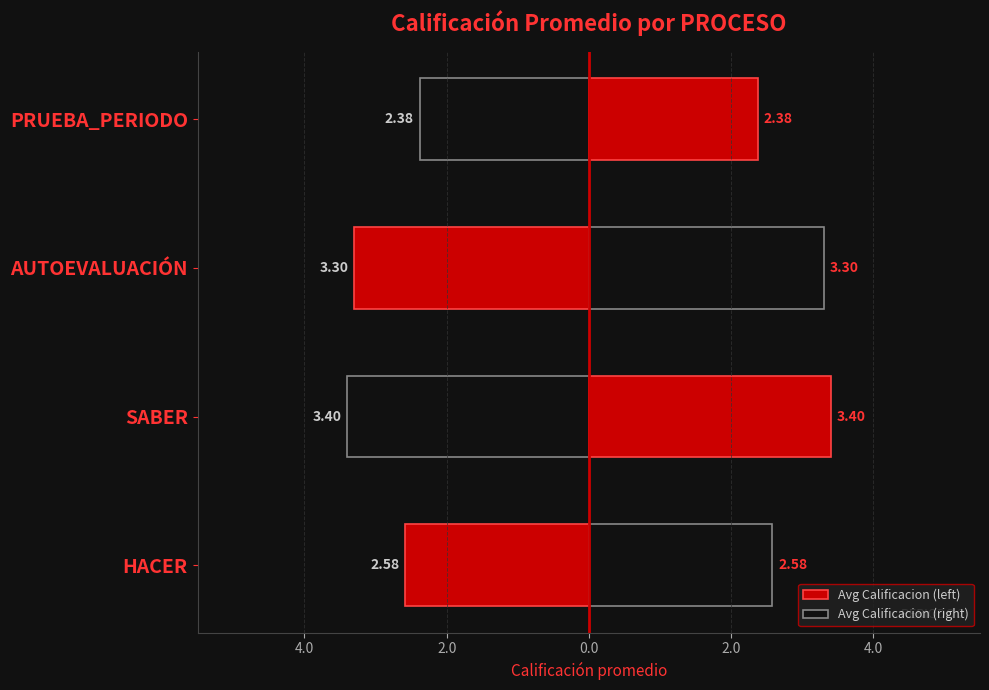

What is the difference between the second highest and second lowest values in the Avg Calificacion (right) series?

0.7